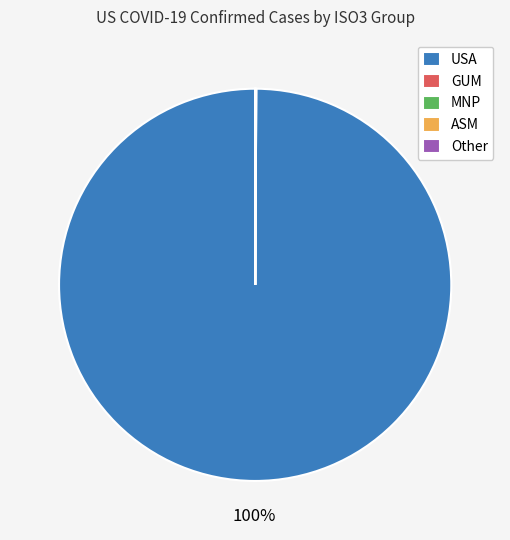

To the nearest percent, what is the difference between the largest and smallest slice percentages?

100%